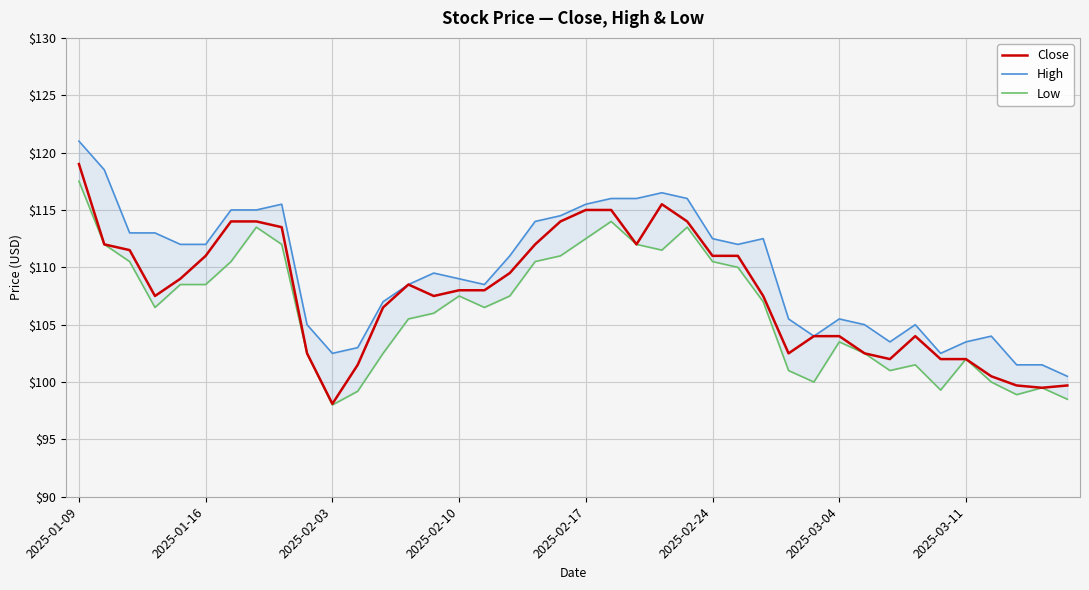

What is the minimum value for Close?

98.1